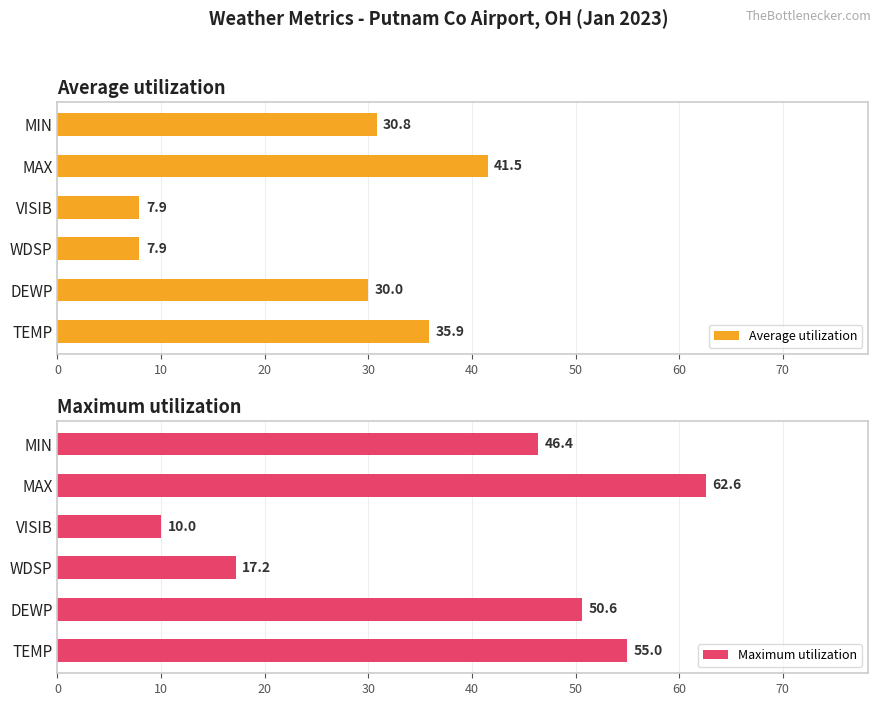

The value of Maximum utilization at VISIB is 14.9. True or false?

False